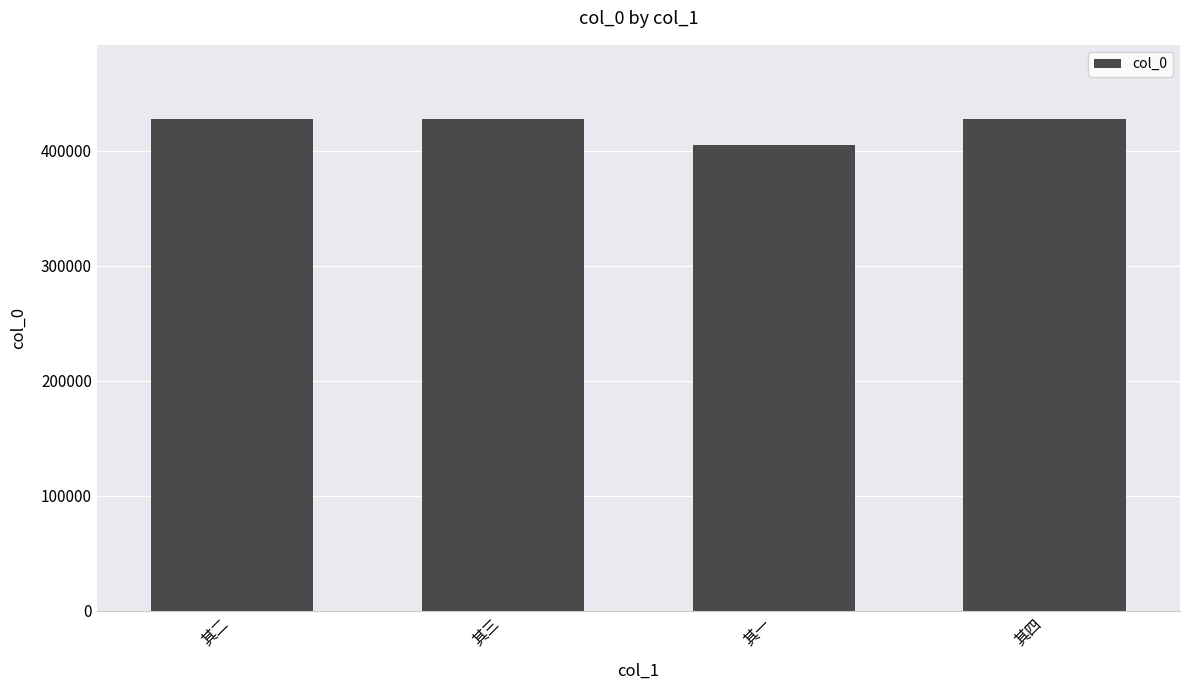

What is the change in value from 其三 to 其一?

-22555